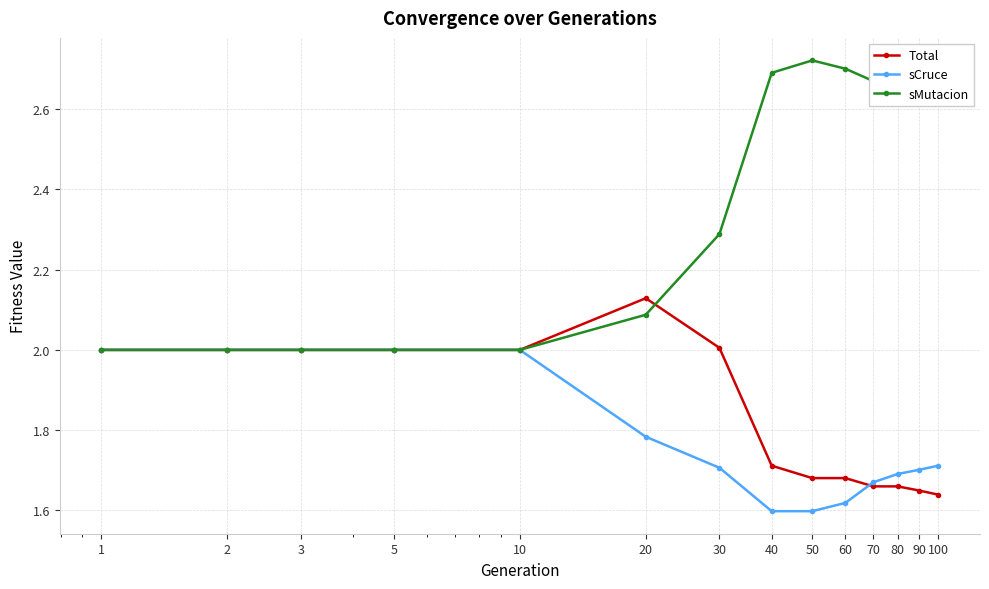

What is the maximum value for sCruce?

2.0